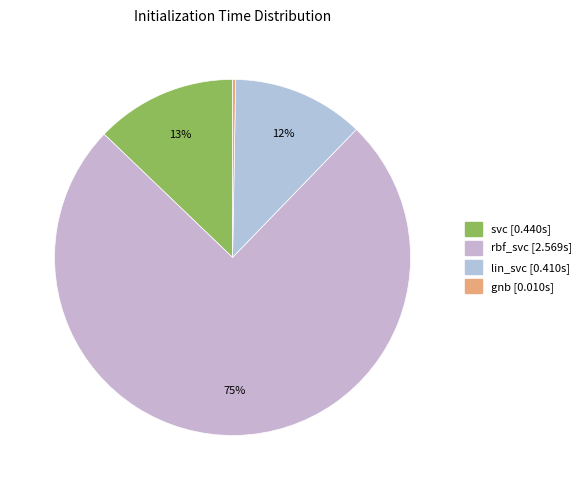

Does rbf_svc represent more than half of the total?

Yes